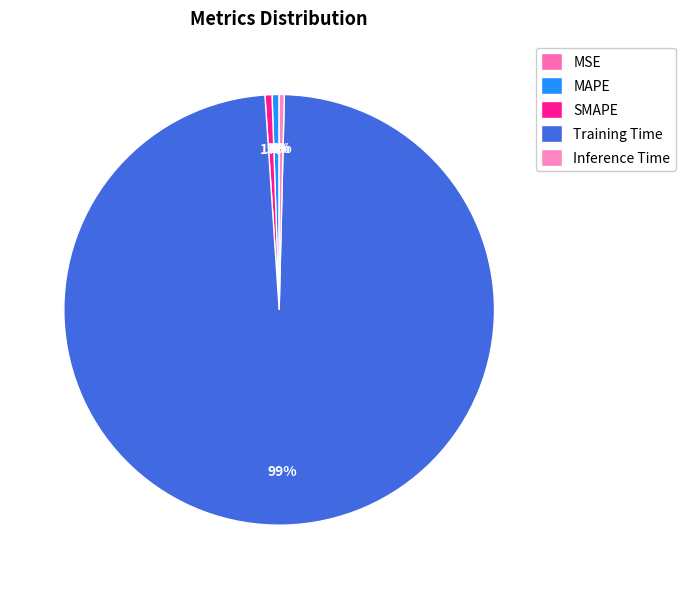

Rank the categories by value from lowest to highest.

MSE, Inference Time, MAPE, SMAPE, Training Time